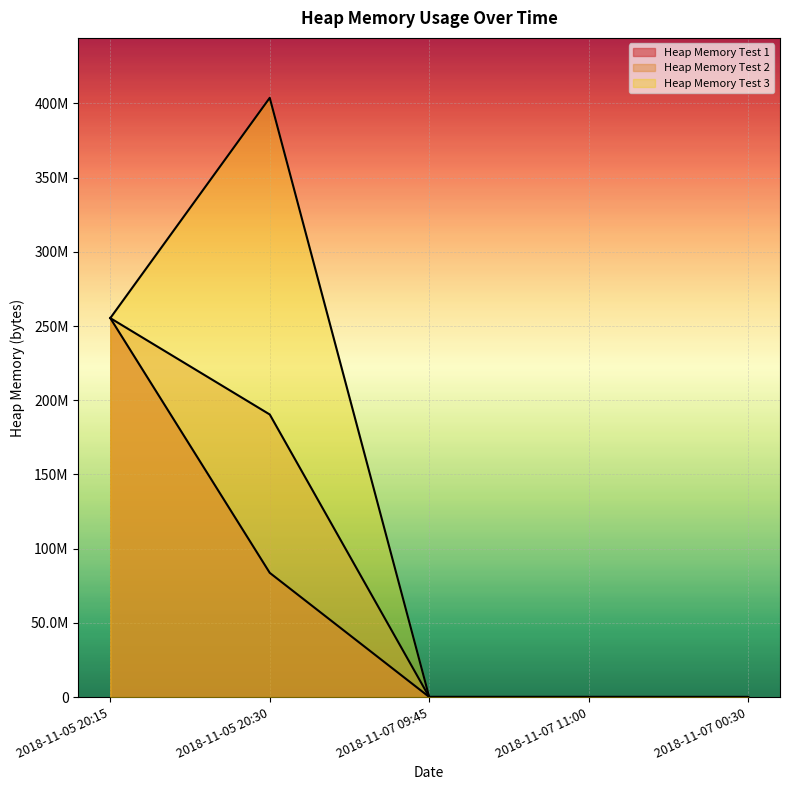

At which category is the sum across all series the highest?

2018-11-05 20:15